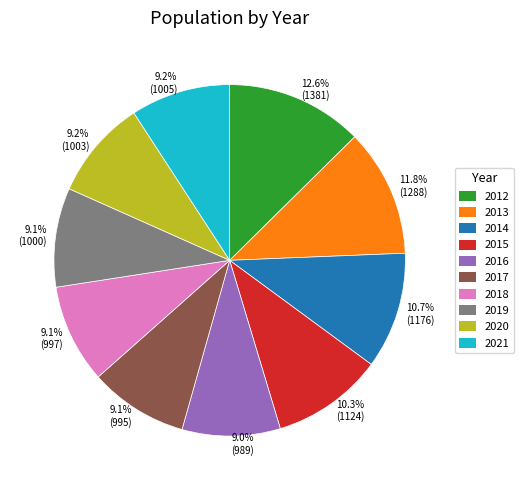

Is 2017 the majority of the pie?

No